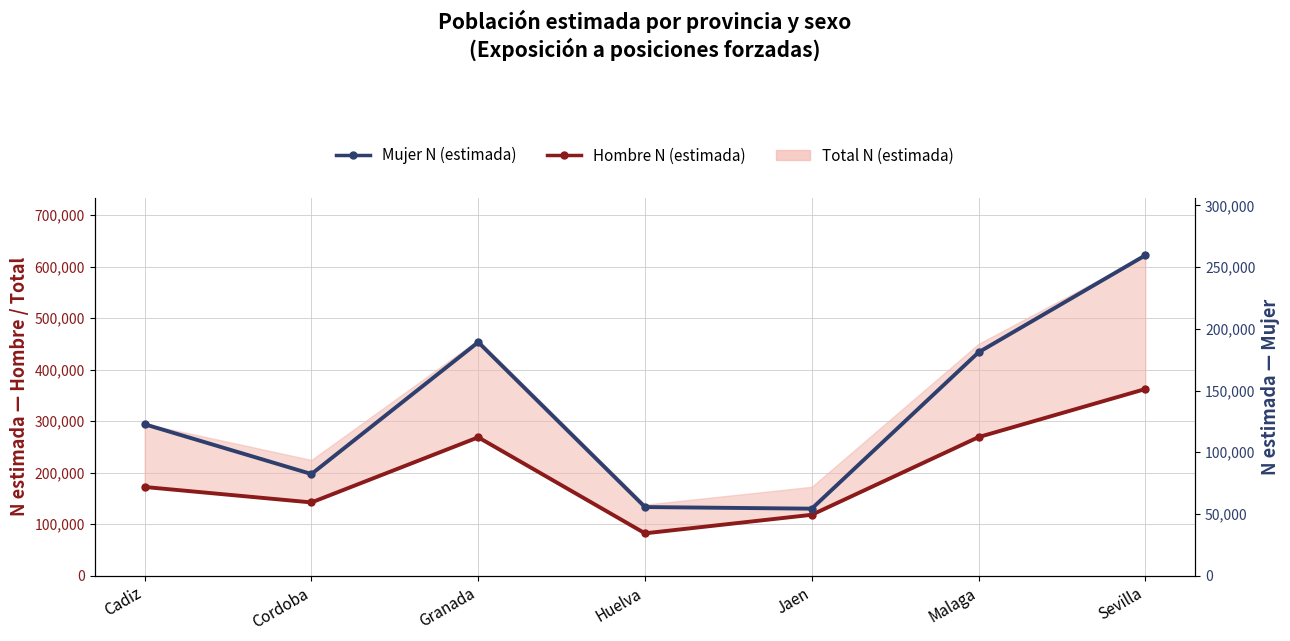

What is the sum of the Mujer N (estimada) values at Cadiz and Jaen?

177007